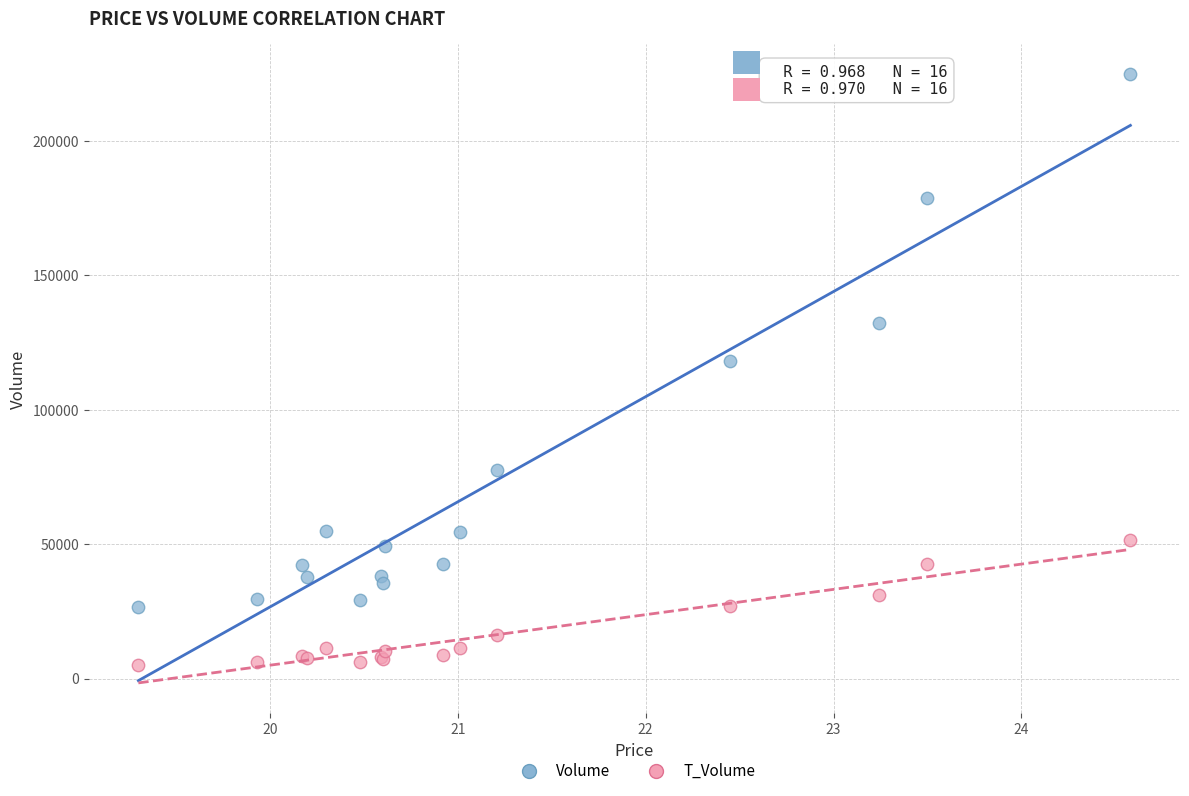

Across all series, what Y value is closest to 114912?

118257